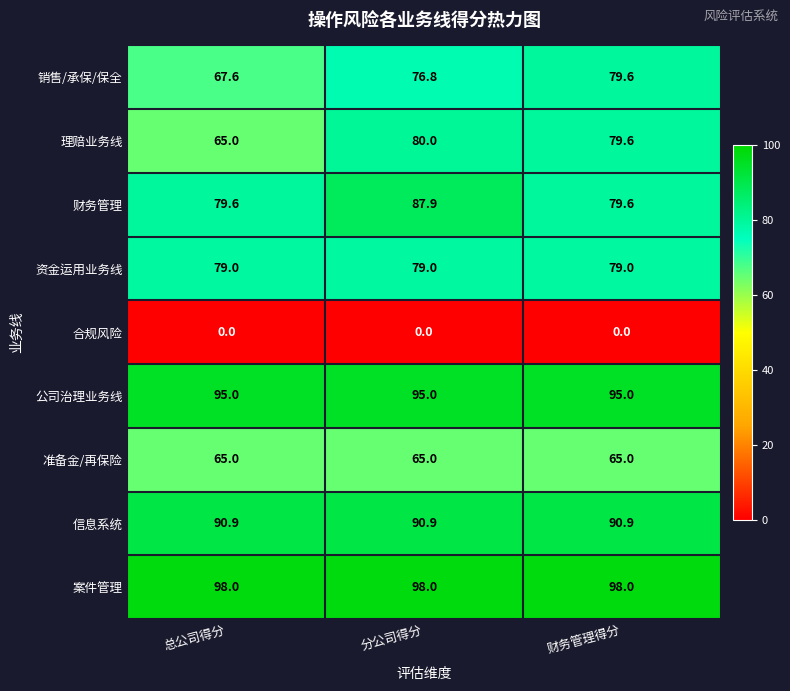

Reading right to left, list all the values displayed in this chart.

销售/承保/保全: 财务管理得分=79.6	分公司得分=76.8	总公司得分=67.6
理赔业务线: 财务管理得分=79.6	分公司得分=80.0	总公司得分=65.0
财务管理: 财务管理得分=79.6	分公司得分=87.9	总公司得分=79.6
资金运用业务线: 财务管理得分=79.0	分公司得分=79.0	总公司得分=79.0
合规风险: 财务管理得分=0.0	分公司得分=0.0	总公司得分=0.0
公司治理业务线: 财务管理得分=95.0	分公司得分=95.0	总公司得分=95.0
准备金/再保险: 财务管理得分=65.0	分公司得分=65.0	总公司得分=65.0
信息系统: 财务管理得分=90.9	分公司得分=90.9	总公司得分=90.9
案件管理: 财务管理得分=98.0	分公司得分=98.0	总公司得分=98.0